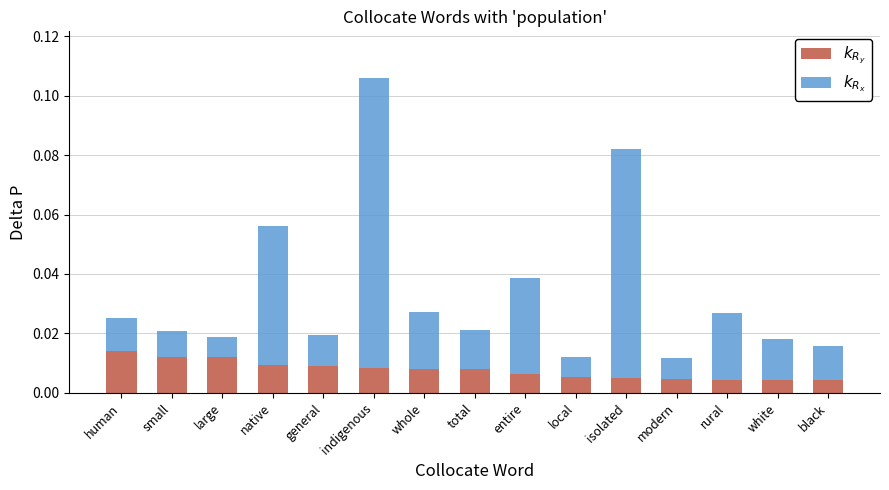

At which category is the sum across all series the highest?

indigenous